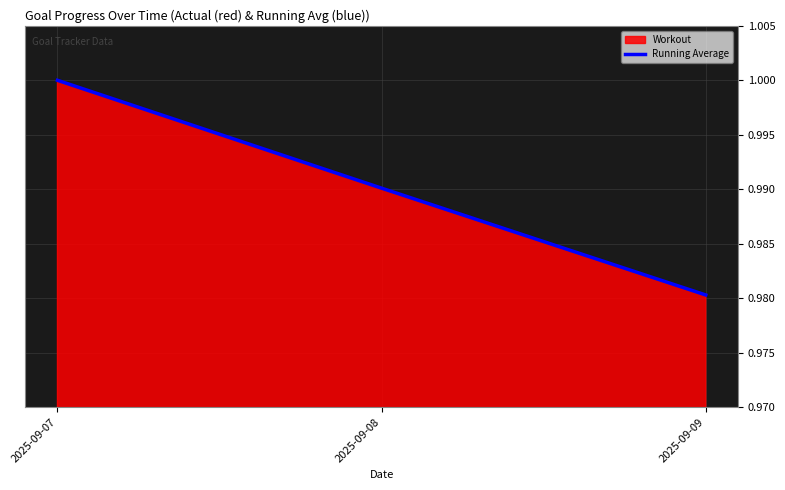

What is the sum of the values at 2025-09-07 and 2025-09-08?

2.0